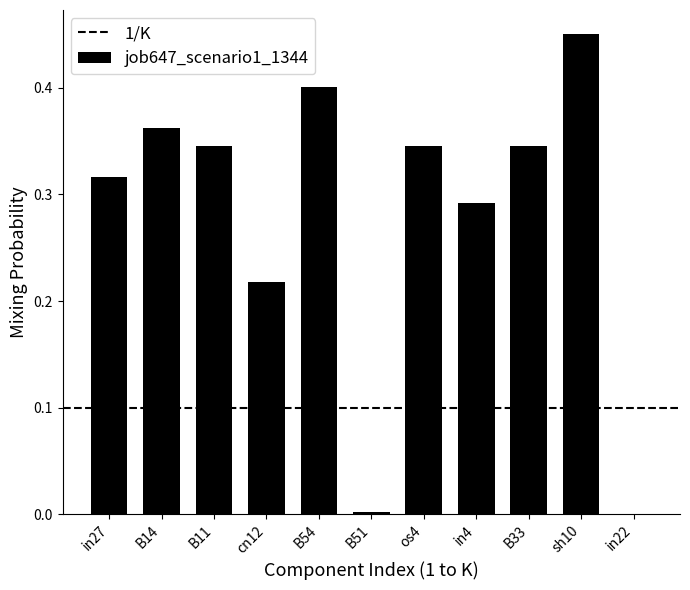

What is the change in value from sh10 to in22?

-0.5